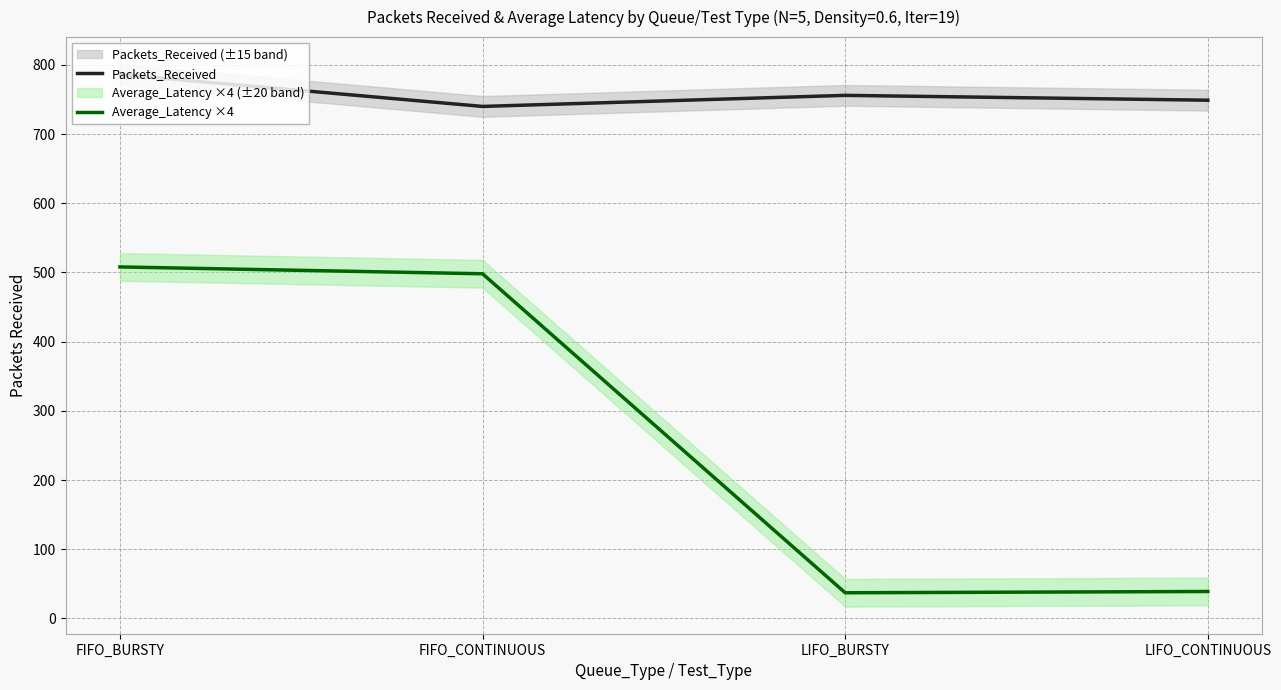

List the labels in order of Average_Latency ×4 value, largest first.

FIFO_BURSTY, FIFO_CONTINUOUS, LIFO_CONTINUOUS, LIFO_BURSTY